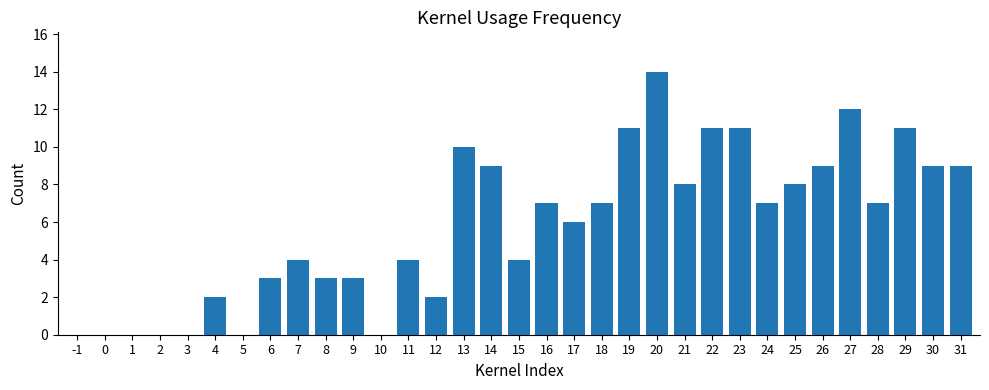

Reading left to right, what are all the values shown in this chart?

-1=0	0=0	1=0	2=0	3=0	4=2	5=0	6=3	7=4	8=3	9=3	10=0	11=4	12=2	13=10	14=9	15=4	16=7	17=6	18=7	19=11	20=14	21=8	22=11	23=11	24=7	25=8	26=9	27=12	28=7	29=11	30=9	31=9